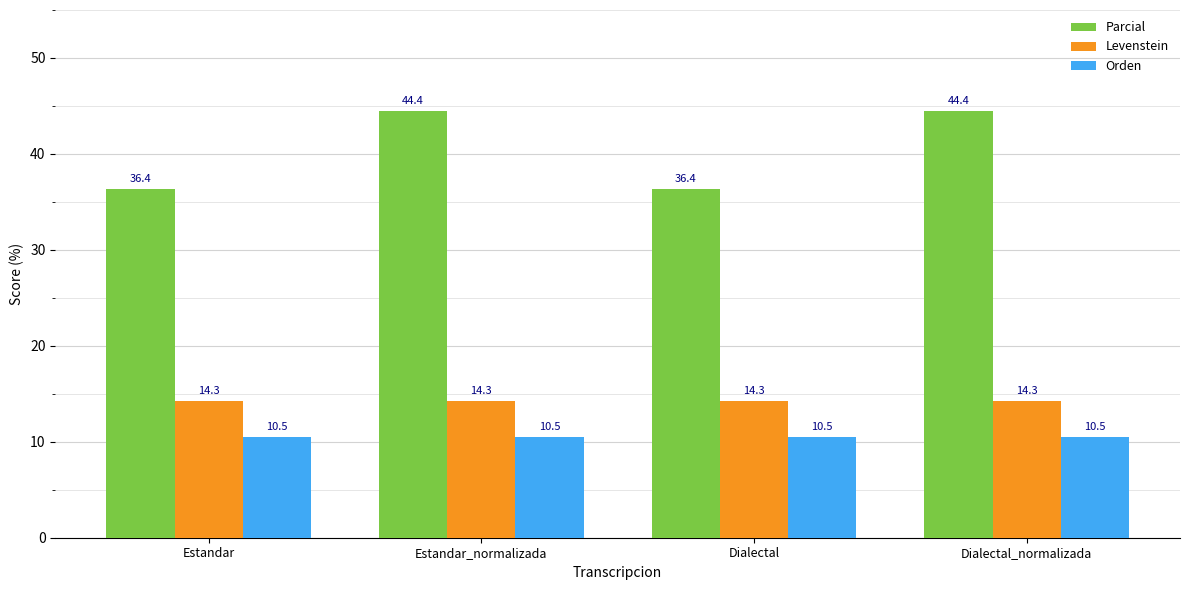

Reading right to left, list all the values displayed in this chart.

Parcial: 44.4	36.4	44.4	36.4
Levenstein: 14.3	14.3	14.3	14.3
Orden: 10.5	10.5	10.5	10.5